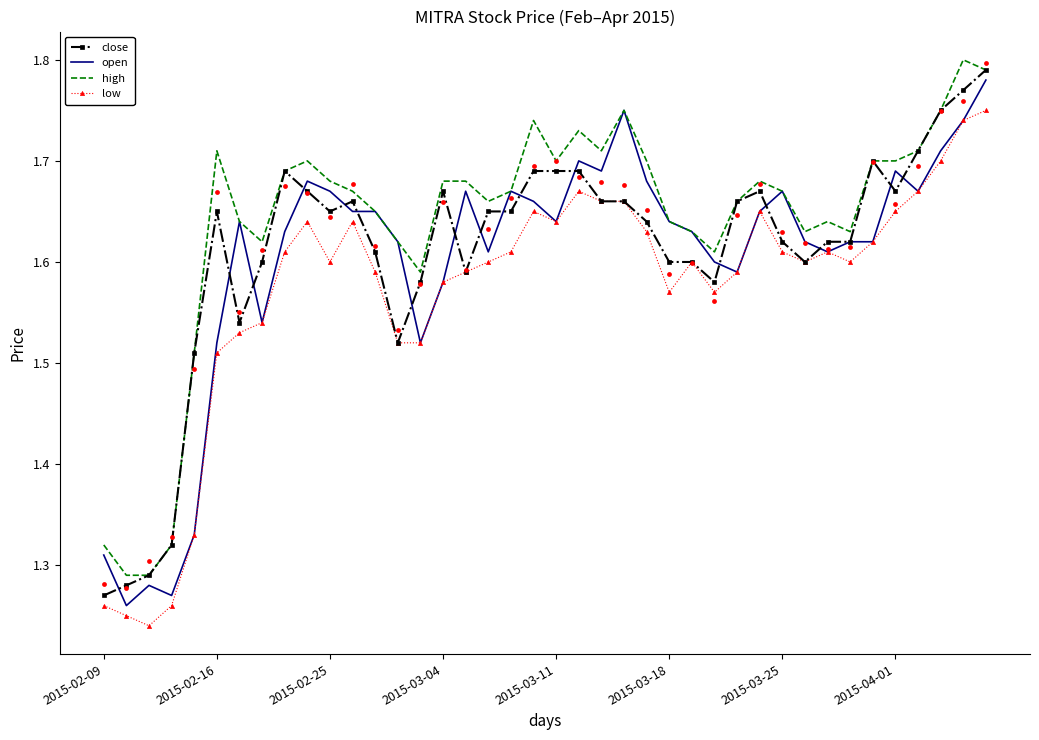

What is the total value across all series at 2015-02-25?

6.6